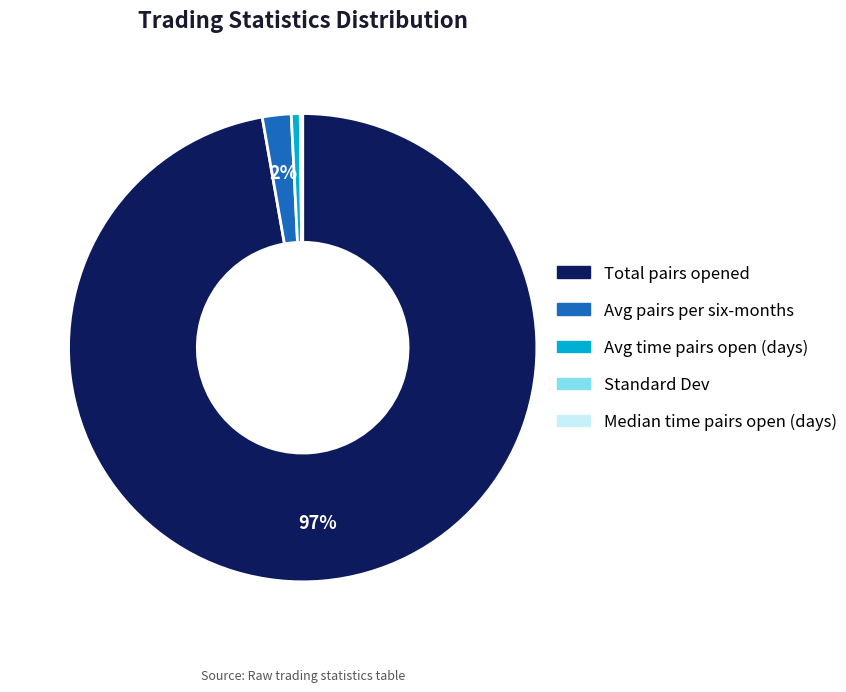

What is the largest slice in the pie chart?

Total pairs opened